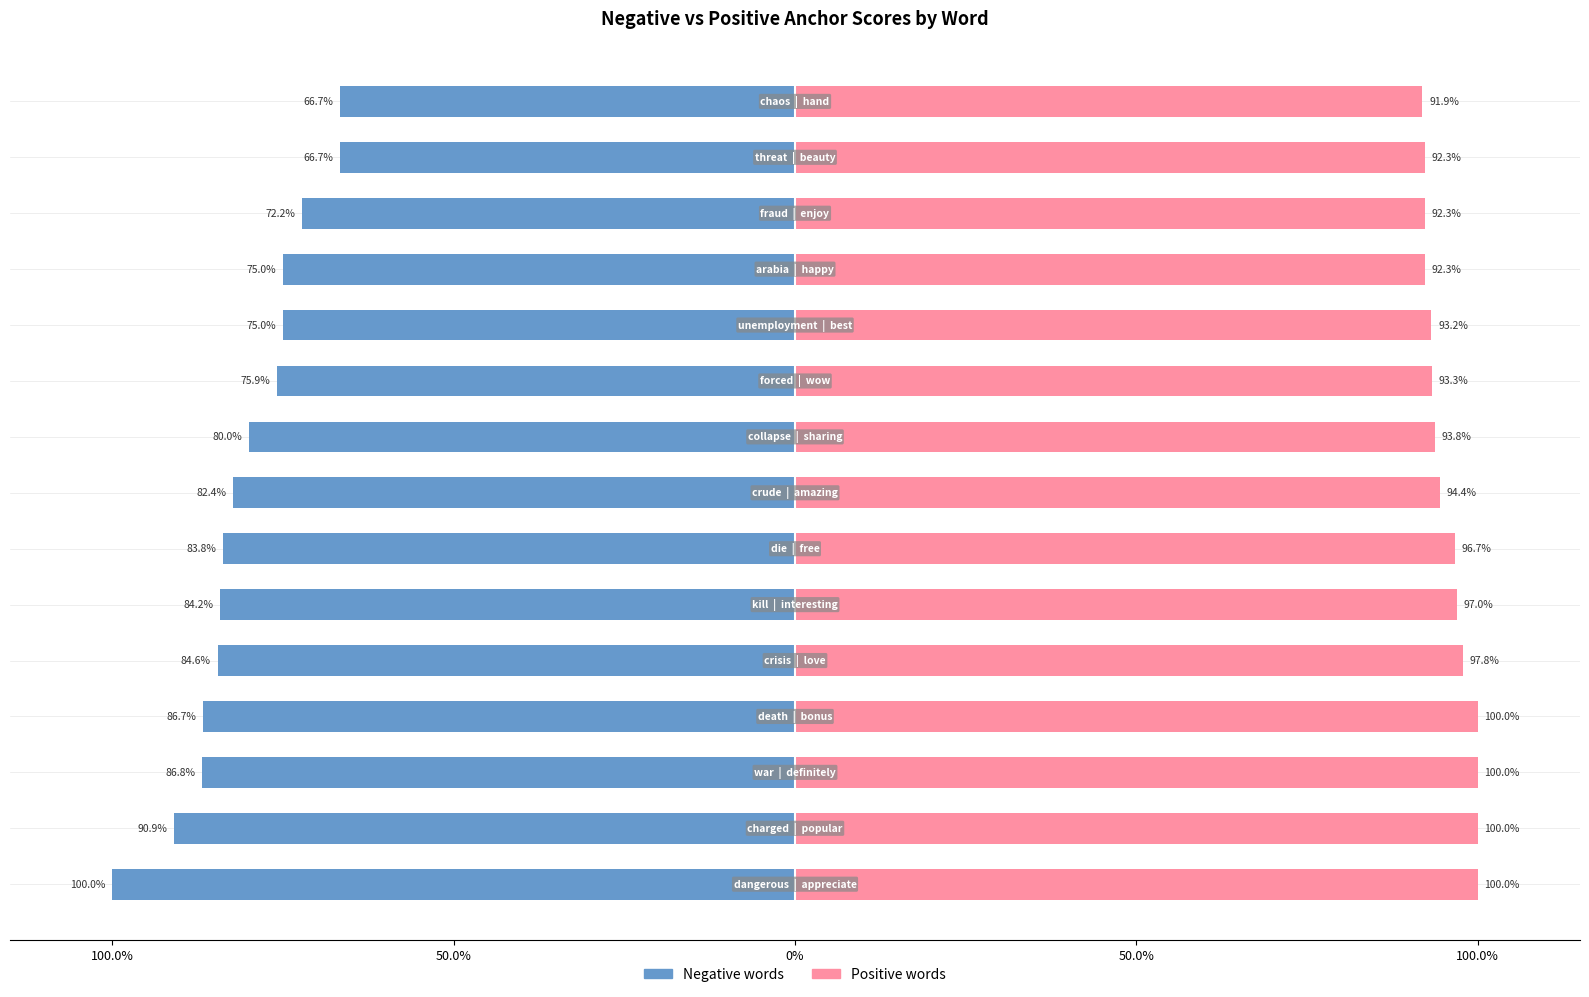

What are all the series names shown in the legend?

Negative words, Positive words